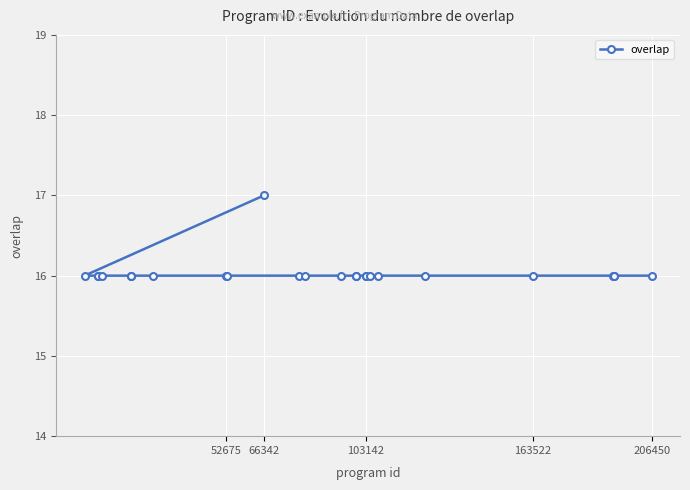

How many lines are shown in the chart?

1